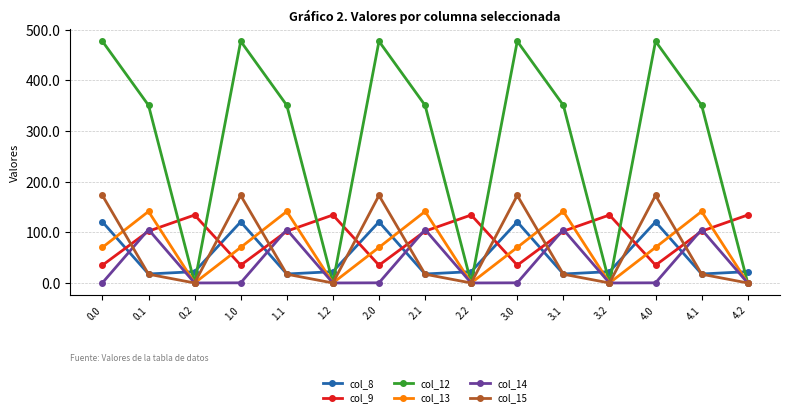

Between 2.1 and 2.2, which series saw the biggest shift?

col_12